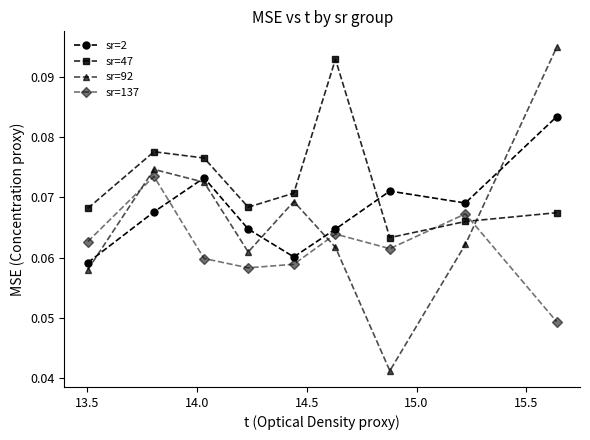

True or false: sr=2 has more than 2 interior local peaks.

False